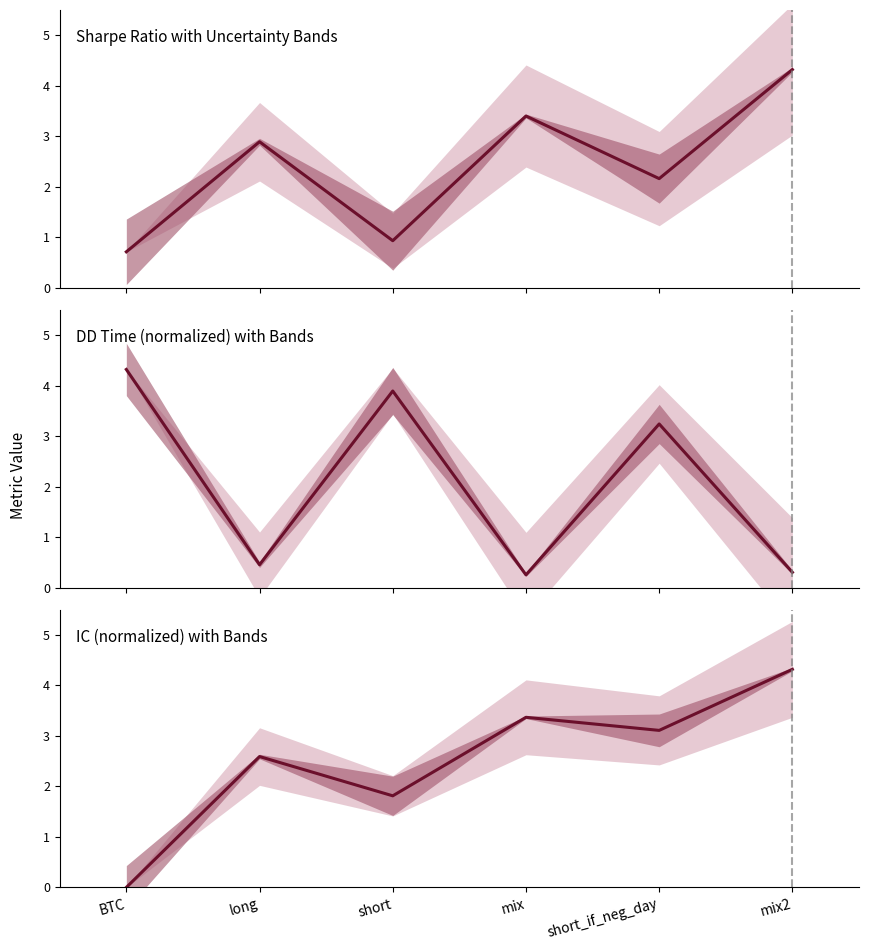

How many times do IC and Sharpe cross each other?

3